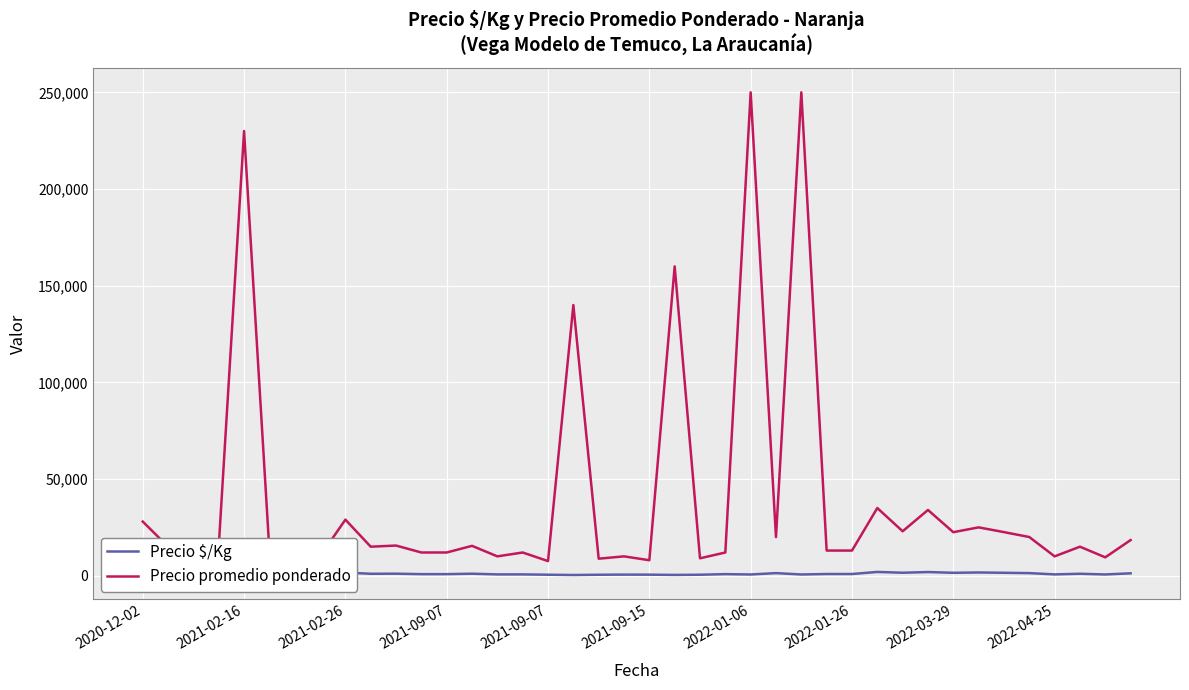

List the series in order of their peak value, highest first.

Precio promedio ponderado, Precio $/Kg